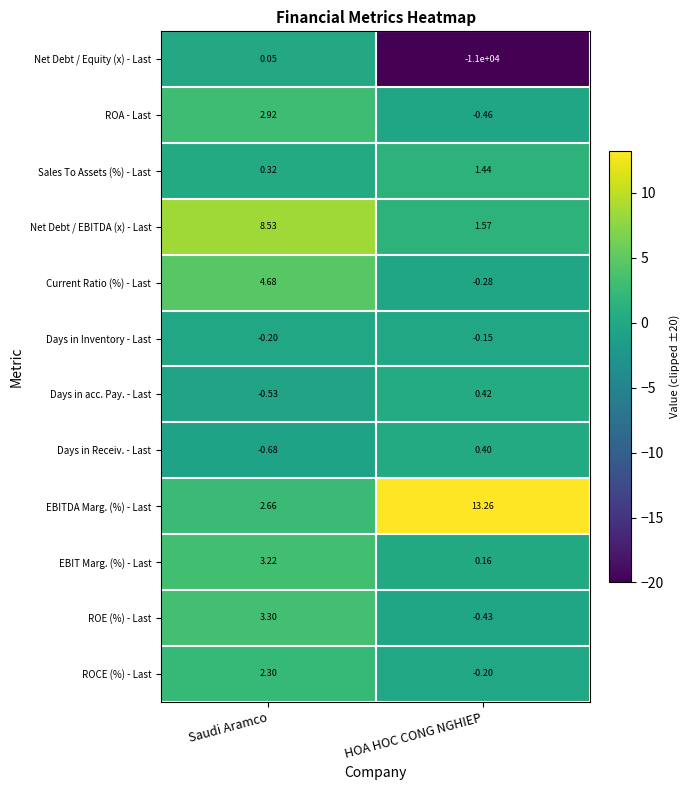

Which series has the largest total across all categories?

EBITDA Marg. (%) - Last